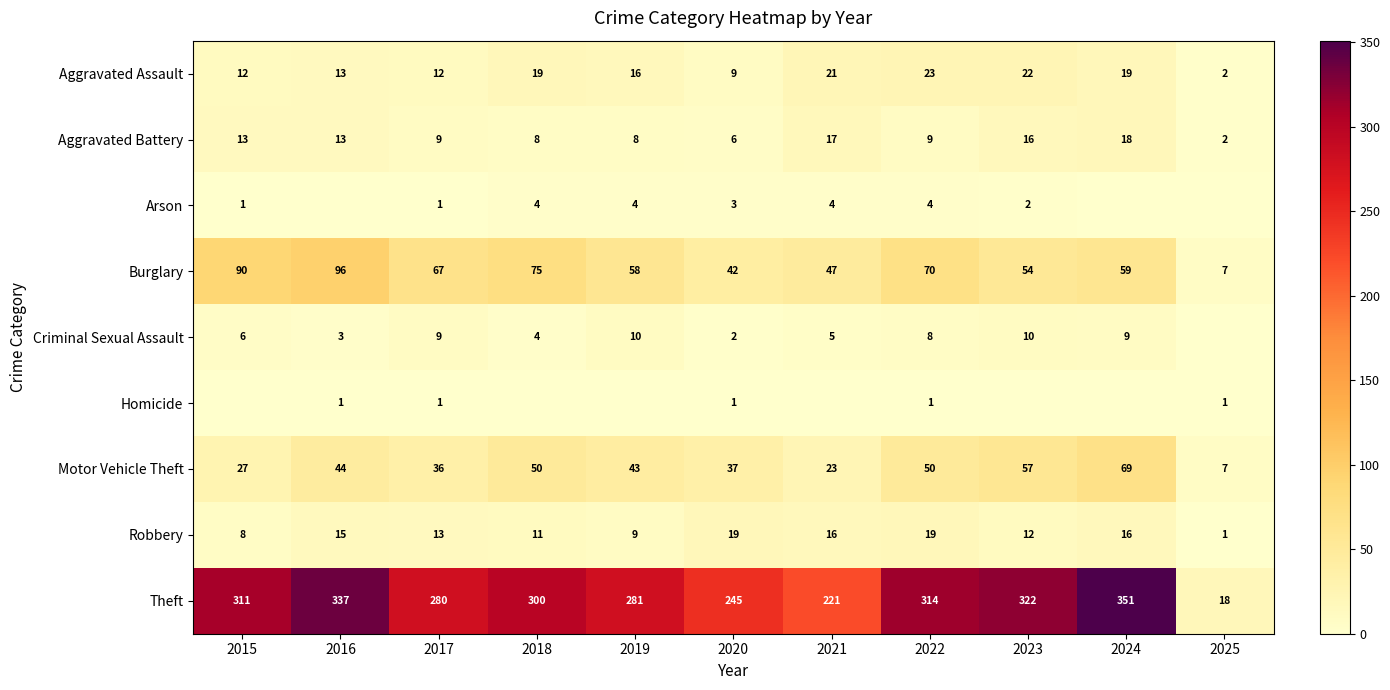

What is the difference between the highest and lowest values at 2015?

311